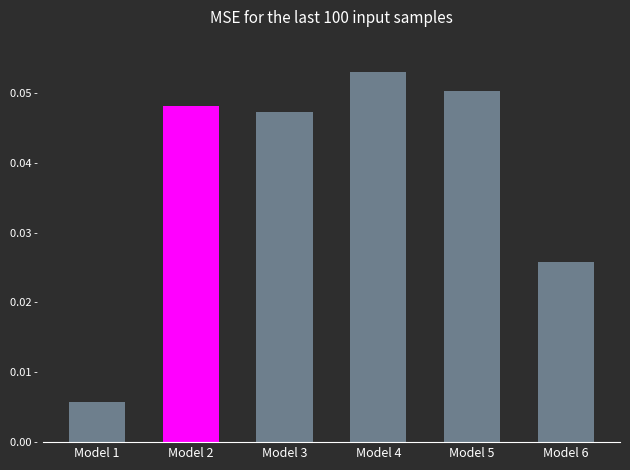

What is the maximum value shown in the chart?

0.1